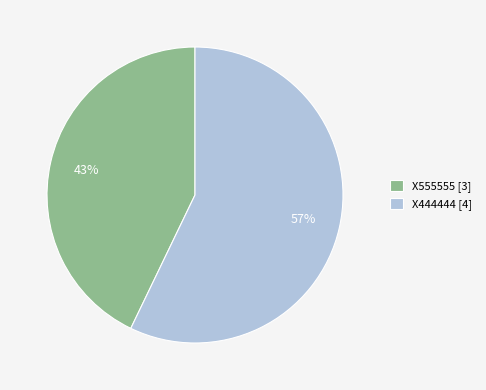

What is the smallest slice in the pie chart?

X555555